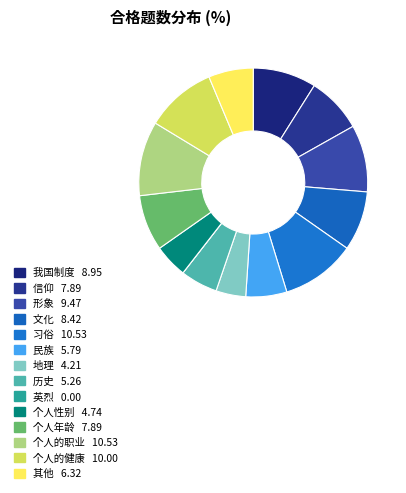

How many segments does this pie chart have?

14